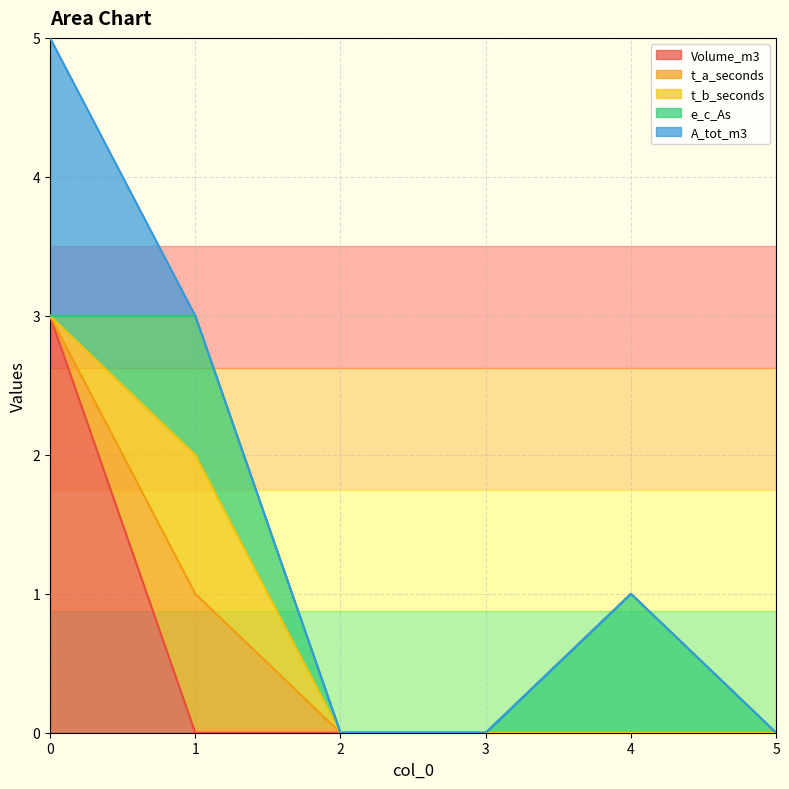

How many values in the e_c_As series exceed 0?

2